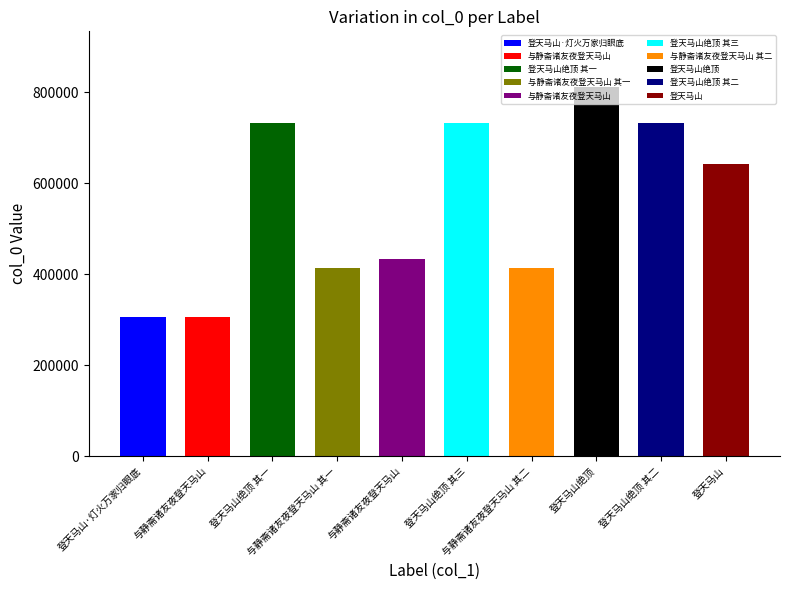

The value at 登天马山绝顶 其三 is 732194. True or false?

True